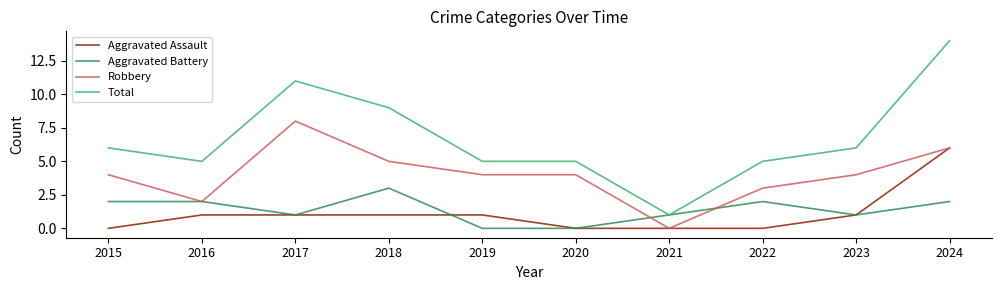

Reading right to left, list all the values displayed in this chart.

Aggravated Assault: 2024=6	2023=1	2022=0	2021=0	2020=0	2019=1	2018=1	2017=1	2016=1	2015=0
Aggravated Battery: 2024=2	2023=1	2022=2	2021=1	2020=0	2019=0	2018=3	2017=1	2016=2	2015=2
Robbery: 2024=6	2023=4	2022=3	2021=0	2020=4	2019=4	2018=5	2017=8	2016=2	2015=4
Total: 2024=14	2023=6	2022=5	2021=1	2020=5	2019=5	2018=9	2017=11	2016=5	2015=6